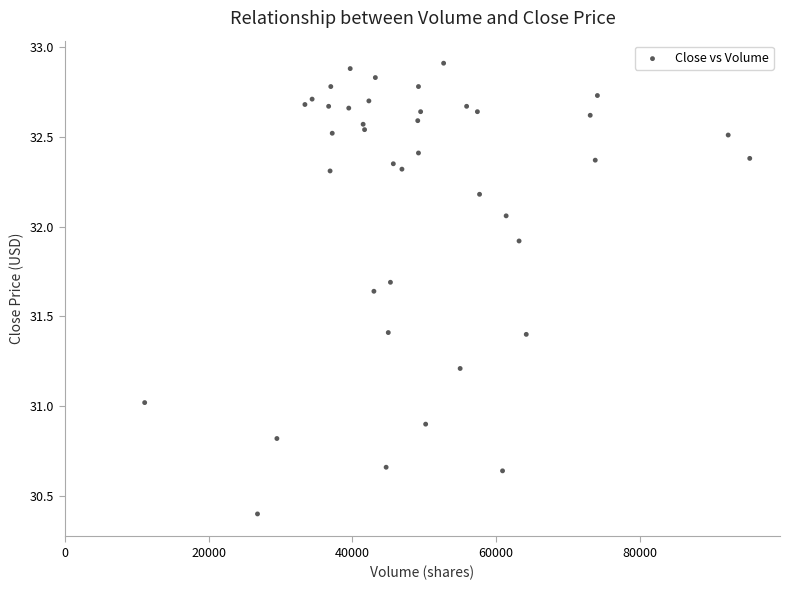

What is the range of X values (max minus min)?

84200.0